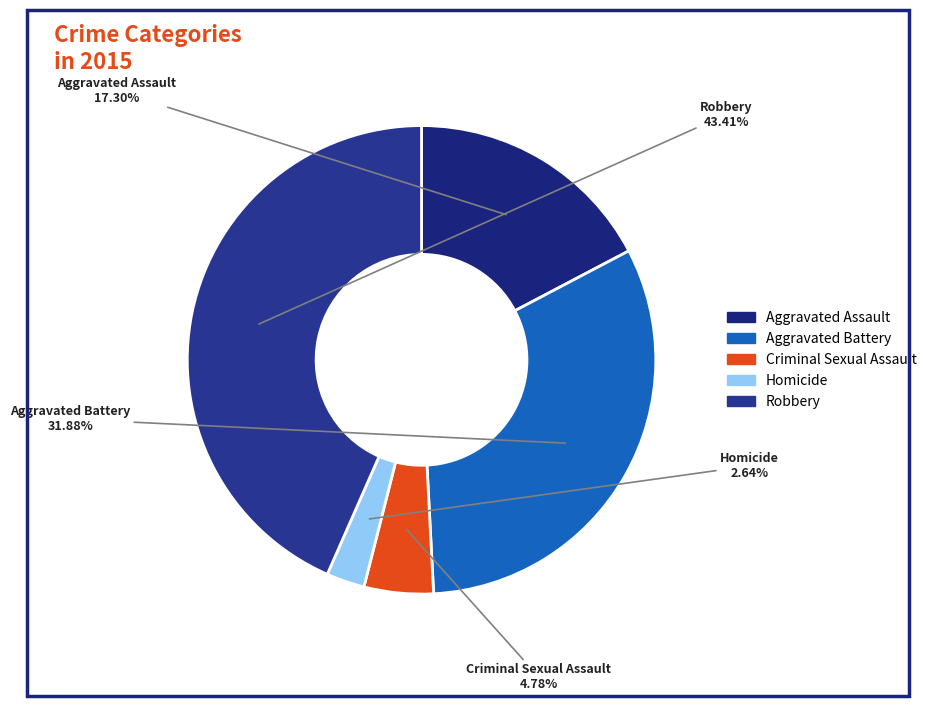

Combined, do Aggravated Assault and Aggravated Battery account for over 50%?

No